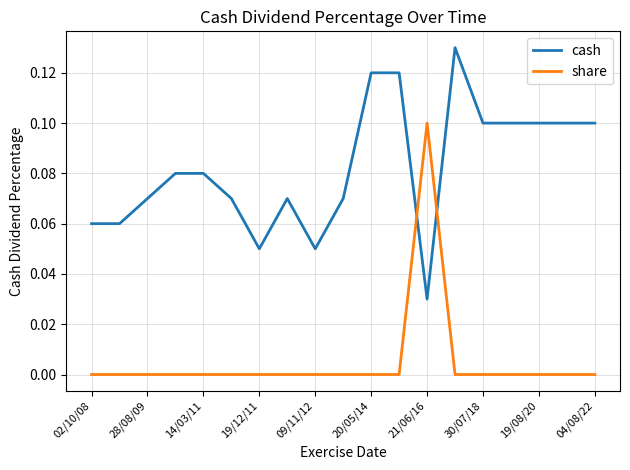

What are all the series names shown in the legend?

cash, share